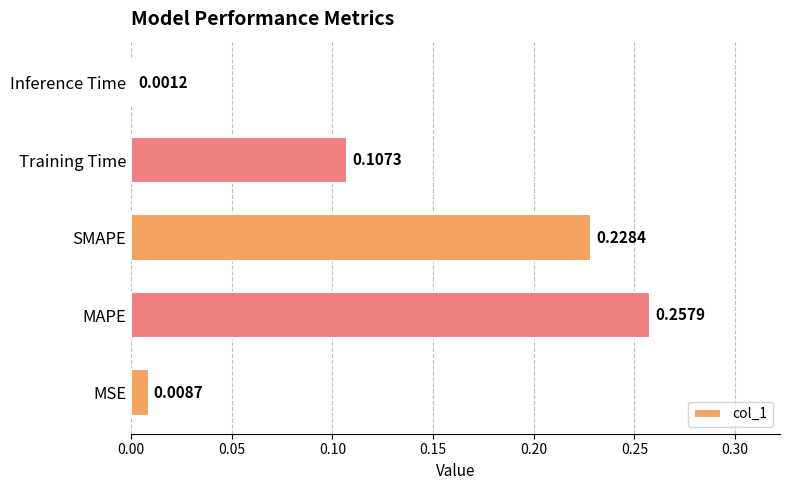

What is the sum of all values?

0.6